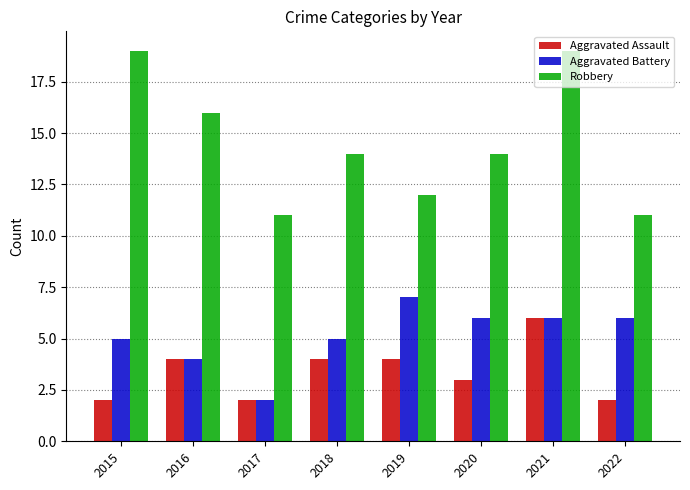

Reading left to right, transcribe all the data shown in this chart.

Aggravated Assault: 2015=2	2016=4	2017=2	2018=4	2019=4	2020=3	2021=6	2022=2
Aggravated Battery: 2015=5	2016=4	2017=2	2018=5	2019=7	2020=6	2021=6	2022=6
Robbery: 2015=19	2016=16	2017=11	2018=14	2019=12	2020=14	2021=19	2022=11